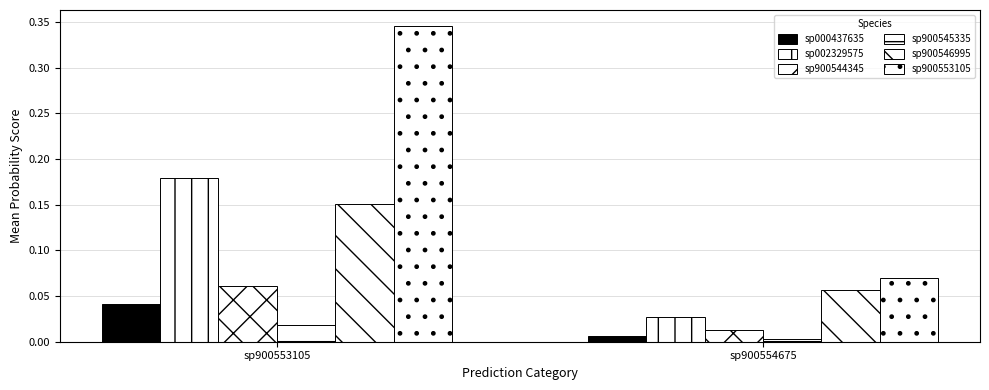

Reading right to left, transcribe all the data shown in this chart.

sp000437635: 0.0	0.0
sp002329575: 0.0	0.2
sp900544345: 0.0	0.1
sp900545335: 0.0	0.0
sp900546995: 0.1	0.2
sp900553105: 0.1	0.3